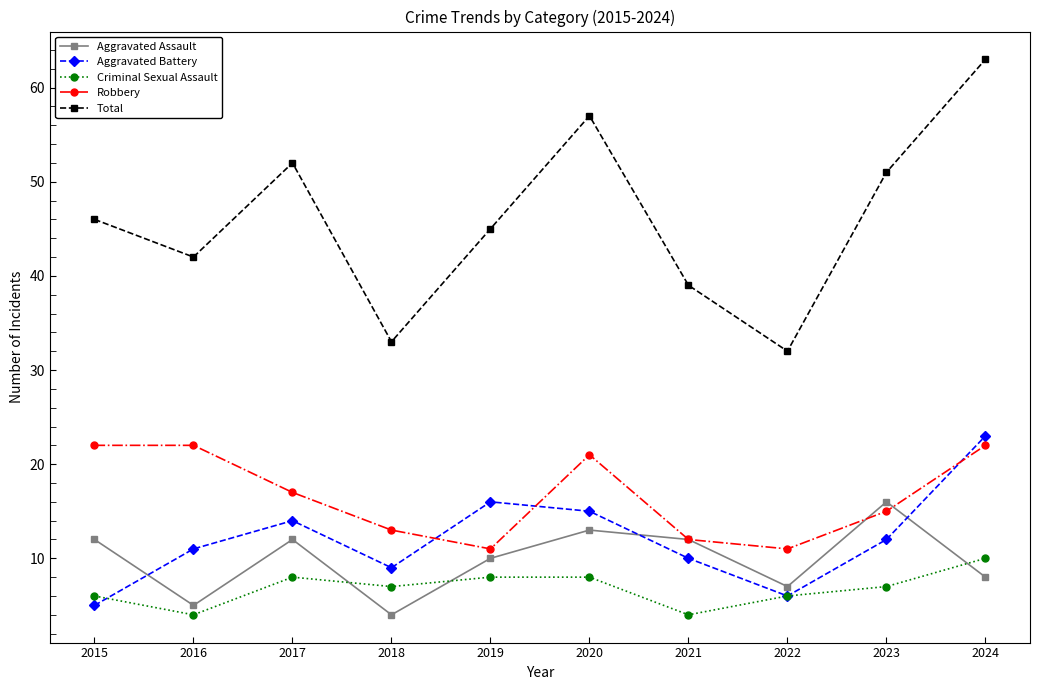

List the labels in order of Aggravated Battery value, smallest first.

2015, 2022, 2018, 2021, 2016, 2023, 2017, 2020, 2019, 2024